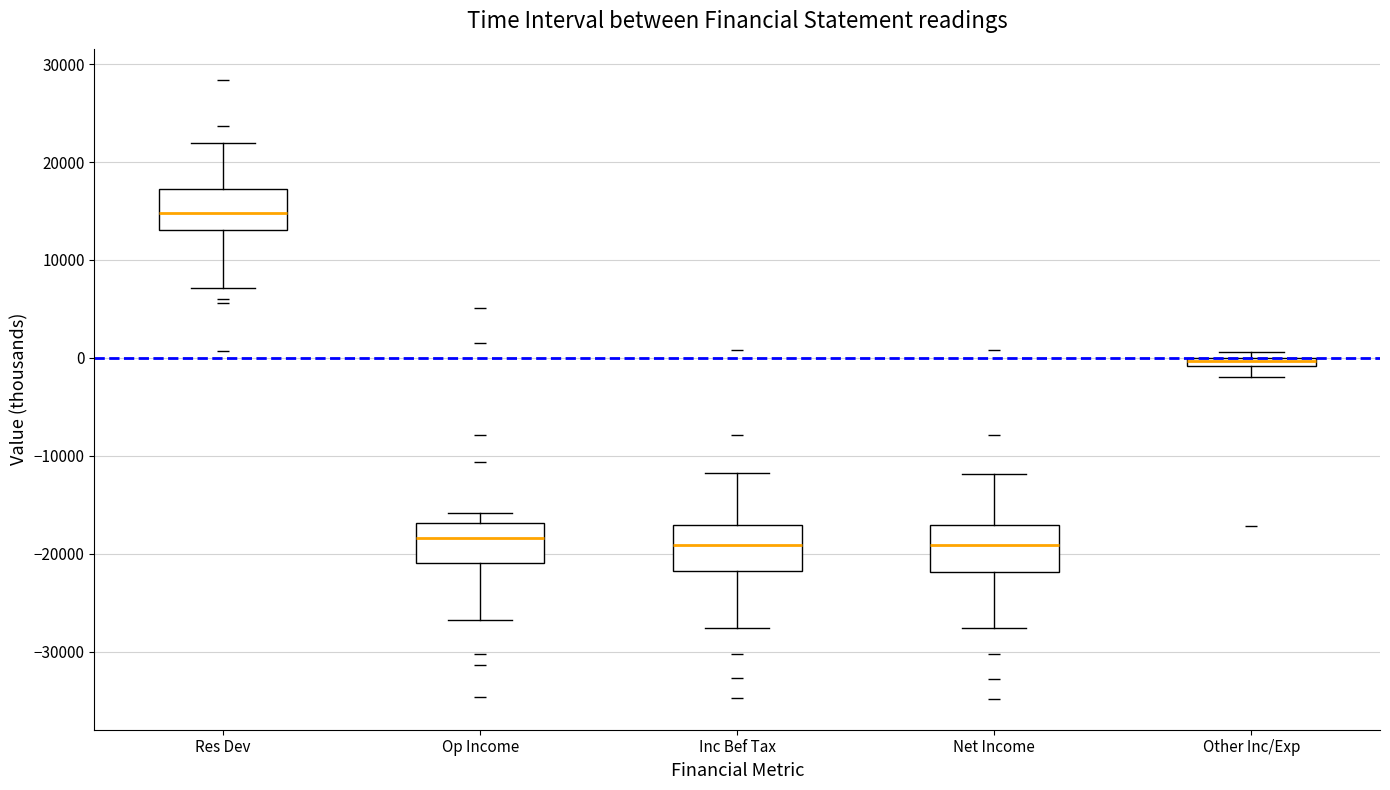

Where does the lower whisker of the box for Net Income end on the y-axis? The values are not printed on the chart, so give them approximately, as read against the axis.

-28000